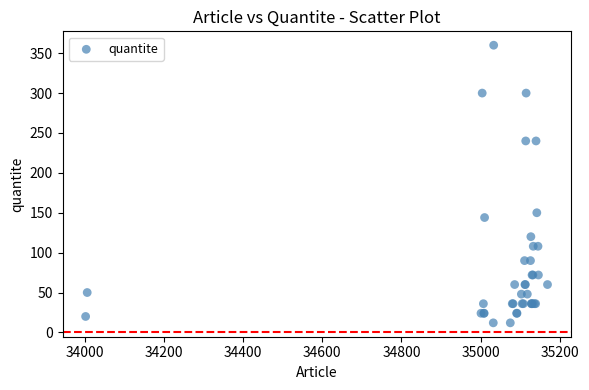

What Y value in the scatter plot is closest to 186?

150